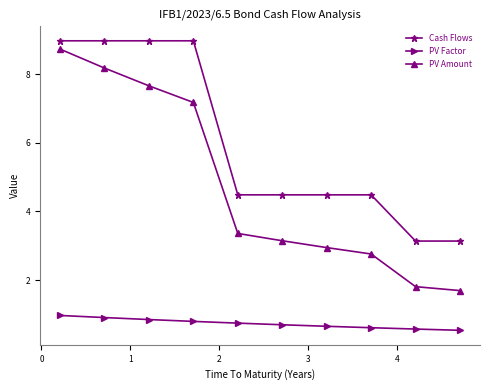

List the series in order of their overall mean, highest first.

Cash Flows, PV Amount, PV Factor